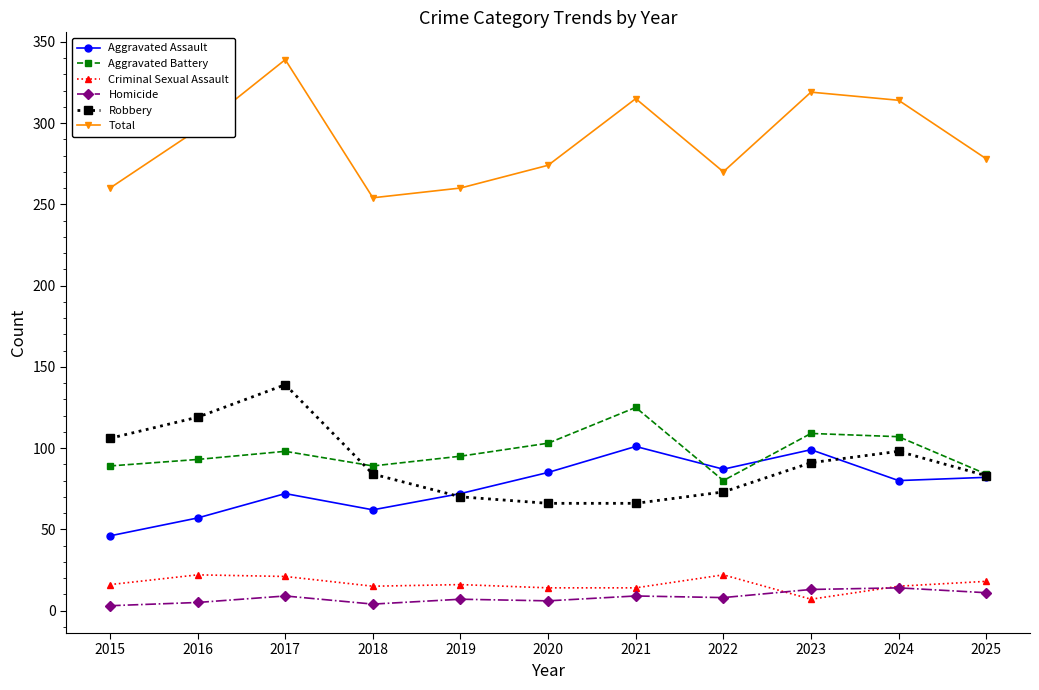

Rank the series by their maximum value, from lowest to highest.

Homicide, Criminal Sexual Assault, Aggravated Assault, Aggravated Battery, Robbery, Total